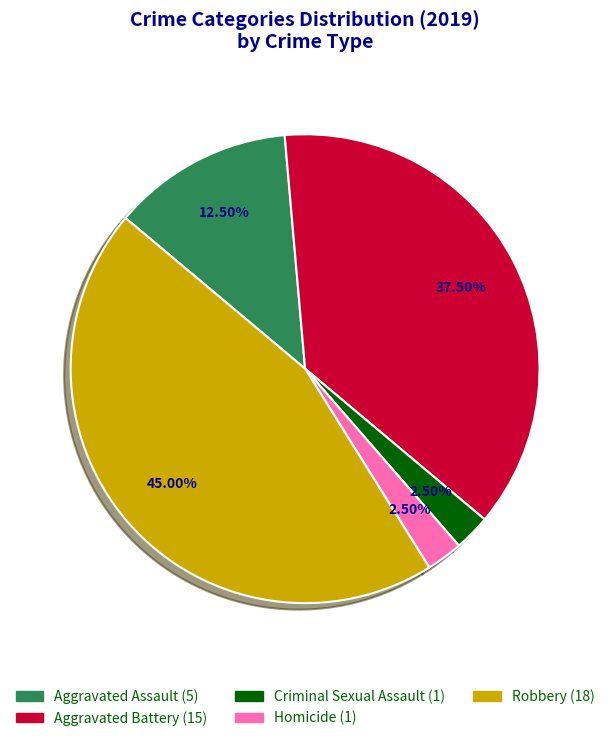

Is there a majority slice in this chart?

No